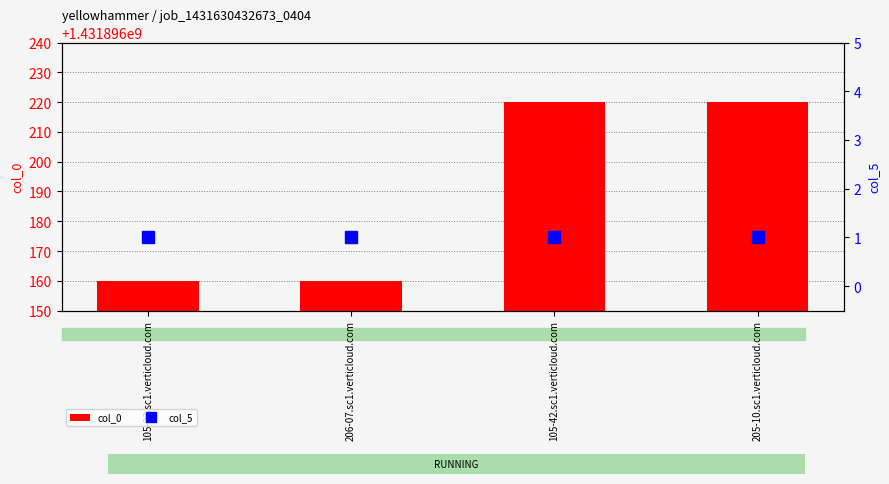

The value of col_5 at 105-32.sc1.verticloud.com is 1. True or false?

True